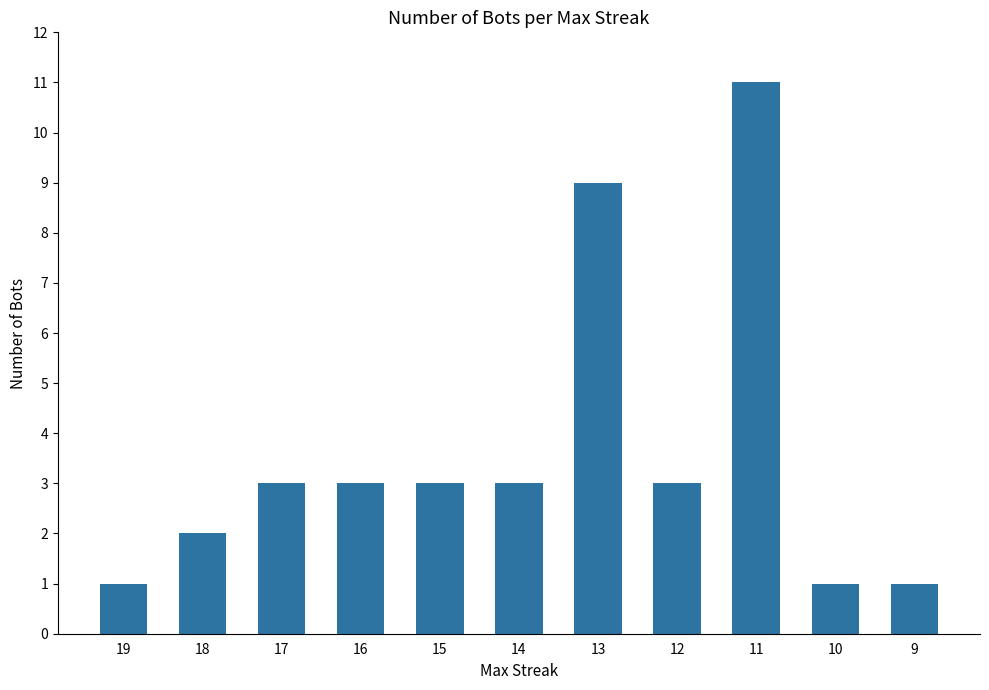

What is the value of the 6th bar from the left?

3